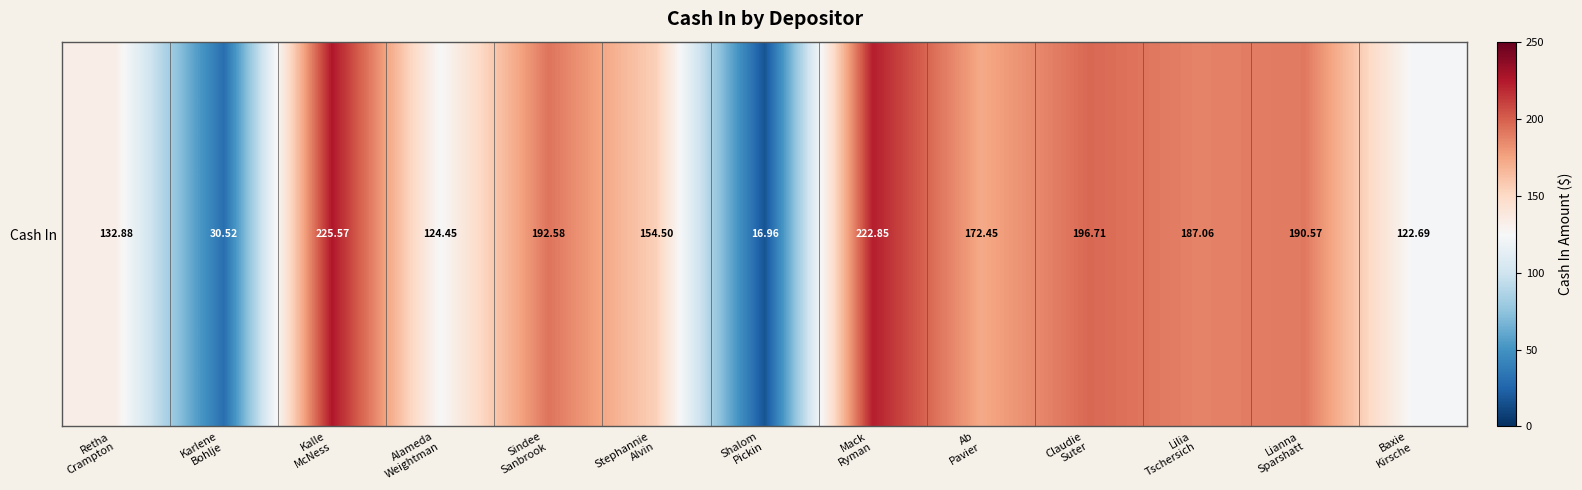

What value does the data have at Shalom
Pickin?

17.0